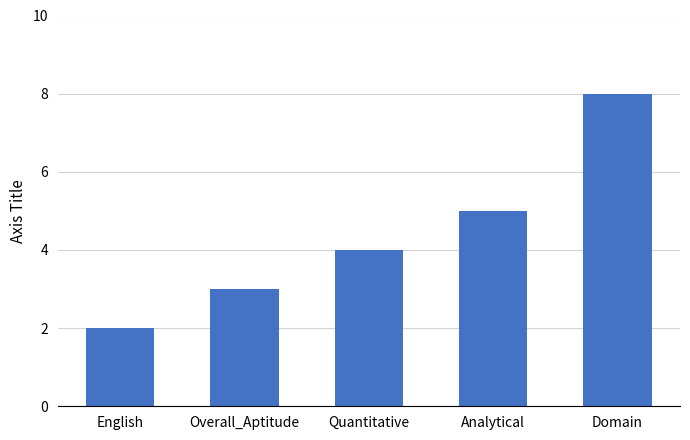

Count the values in the range 3 to 5.

3